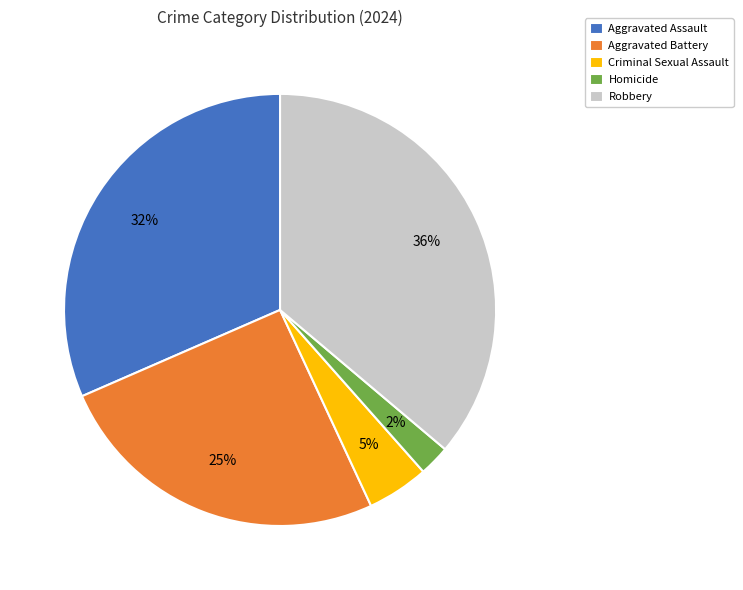

Is it true that Aggravated Assault is 23% of the pie?

False